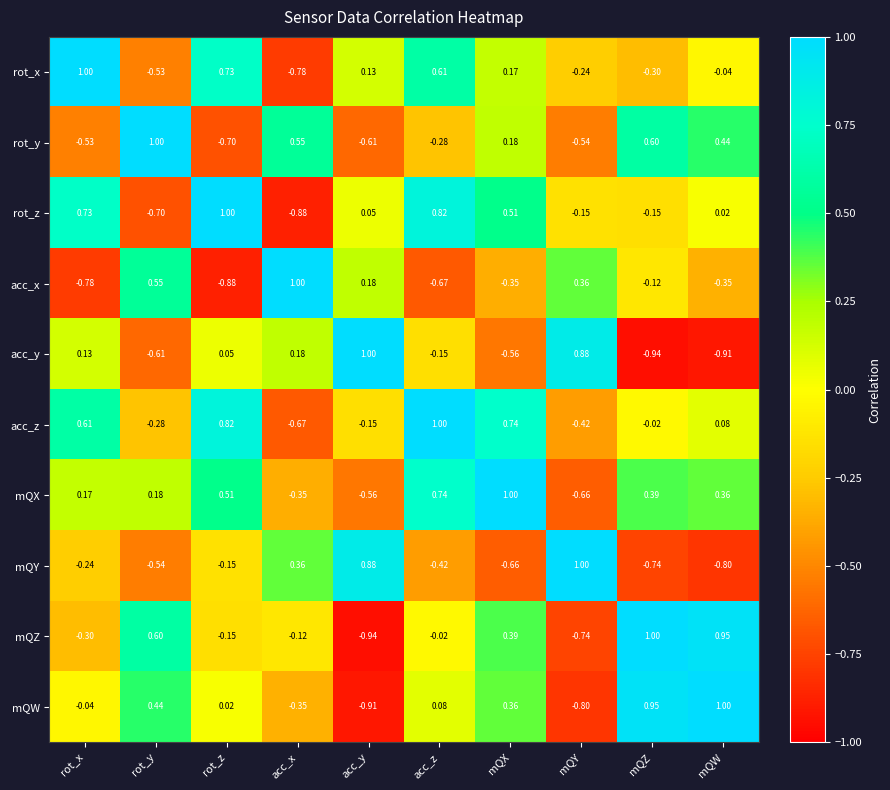

Which category has the highest value in the rot_x series?

rot_x